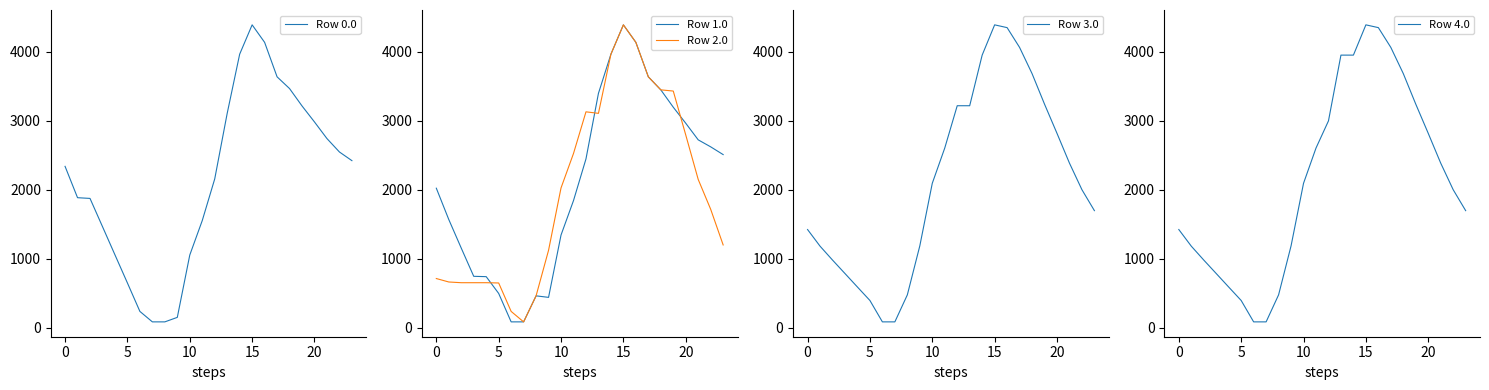

What are all the series names shown in the legend?

Row 0.0, Row 1.0, Row 2.0, Row 3.0, Row 4.0